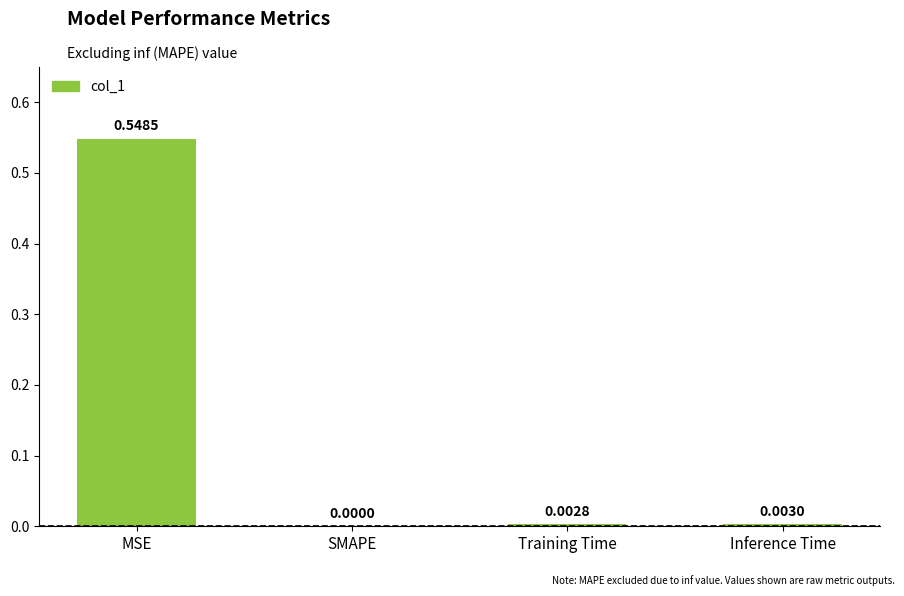

Where is the data nearest to the value 0?

SMAPE